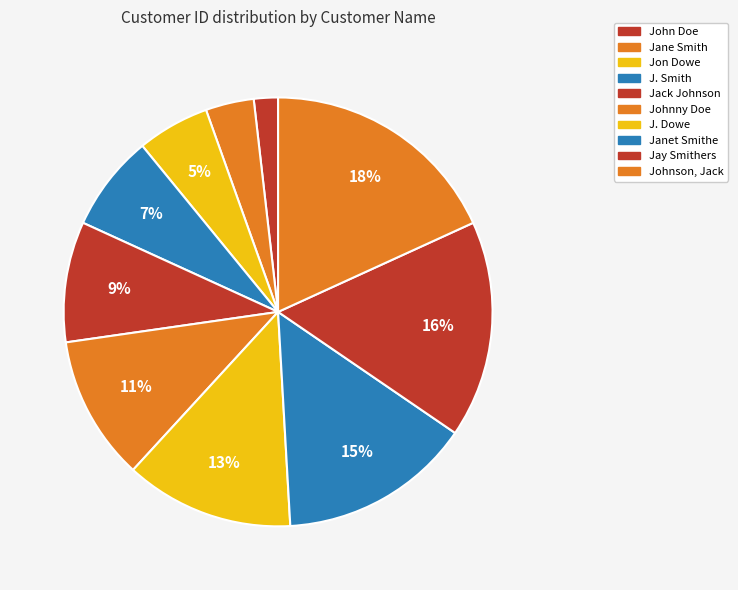

Rank the categories by value from lowest to highest.

John Doe, Jane Smith, Jon Dowe, J. Smith, Jack Johnson, Johnny Doe, J. Dowe, Janet Smithe, Jay Smithers, Johnson, Jack